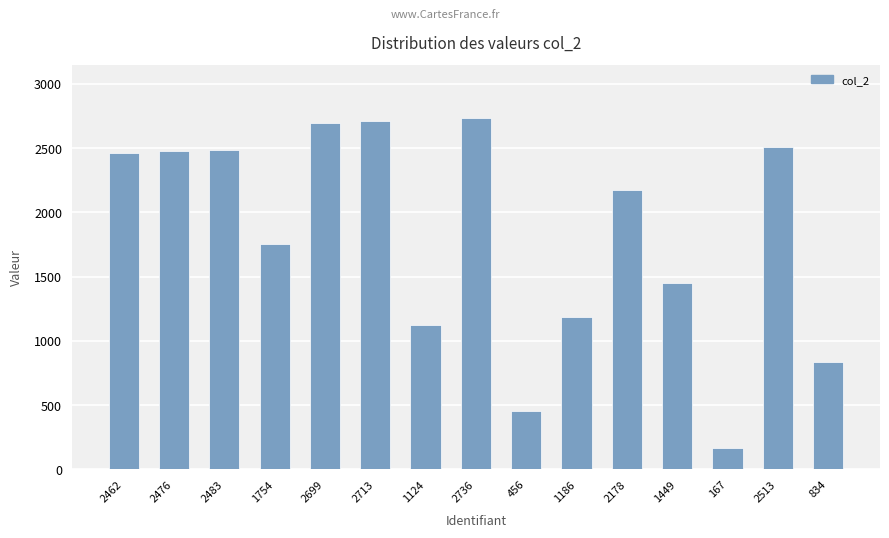

Which has a higher value, 2483 or 167?

2483